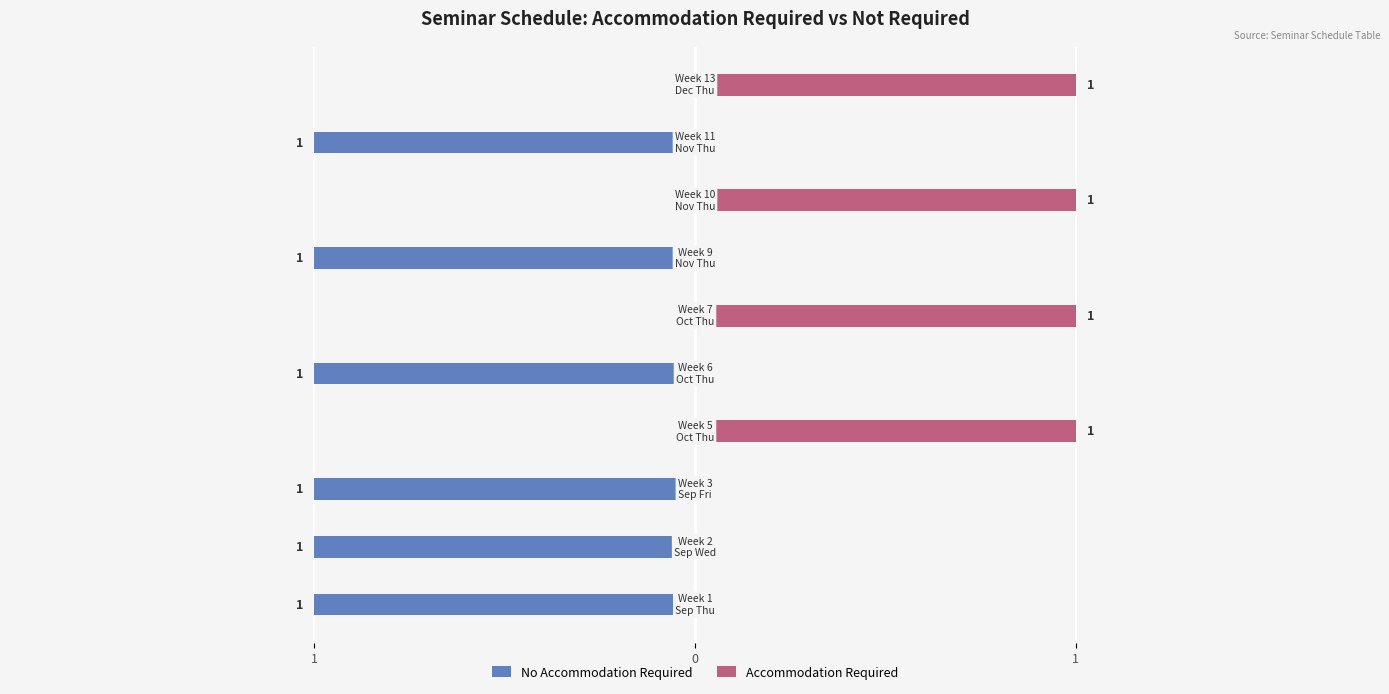

Are the bars horizontal?

Yes